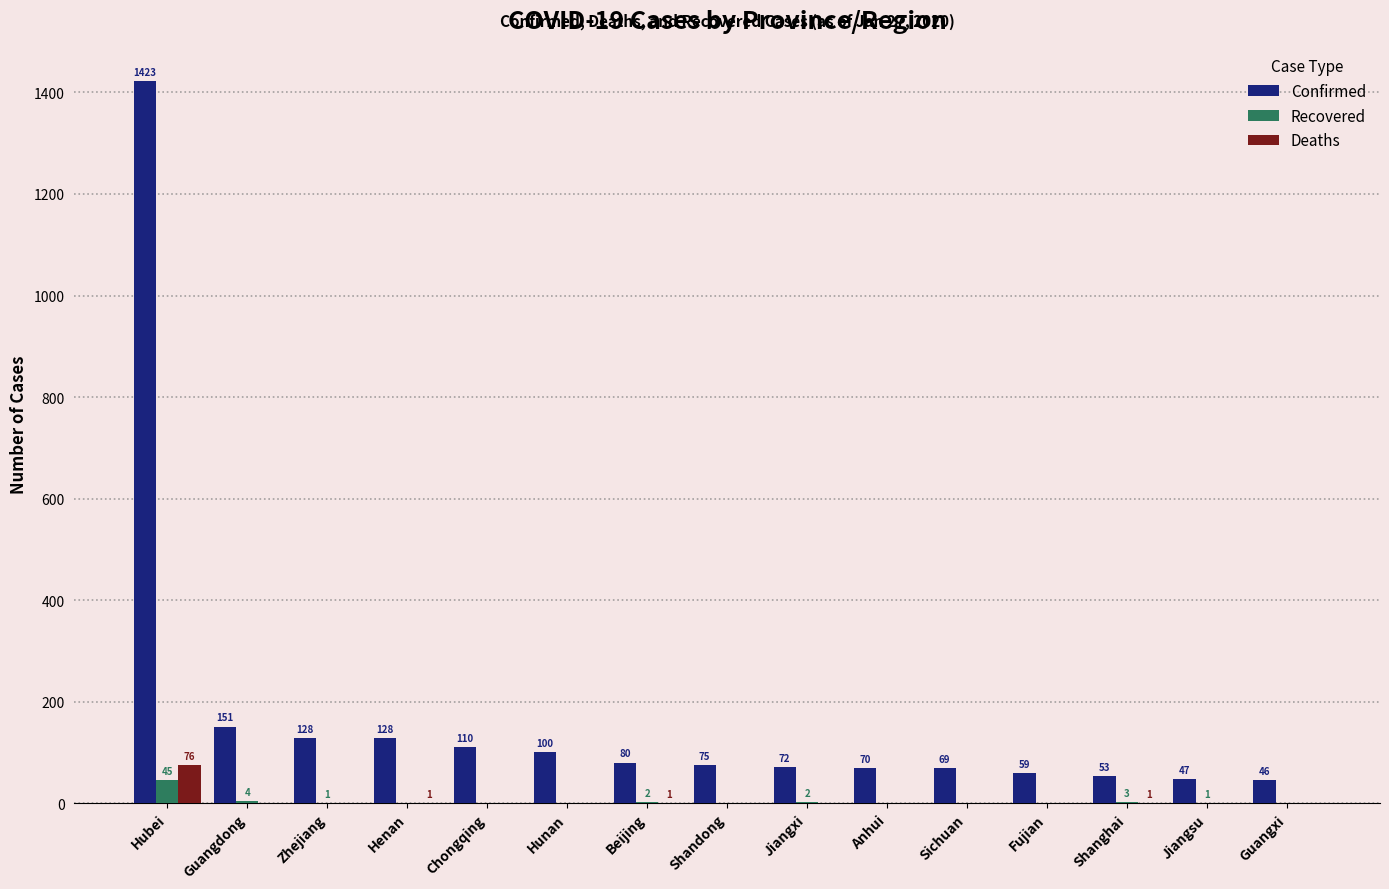

Where is Confirmed nearest to the value 734?

Guangdong